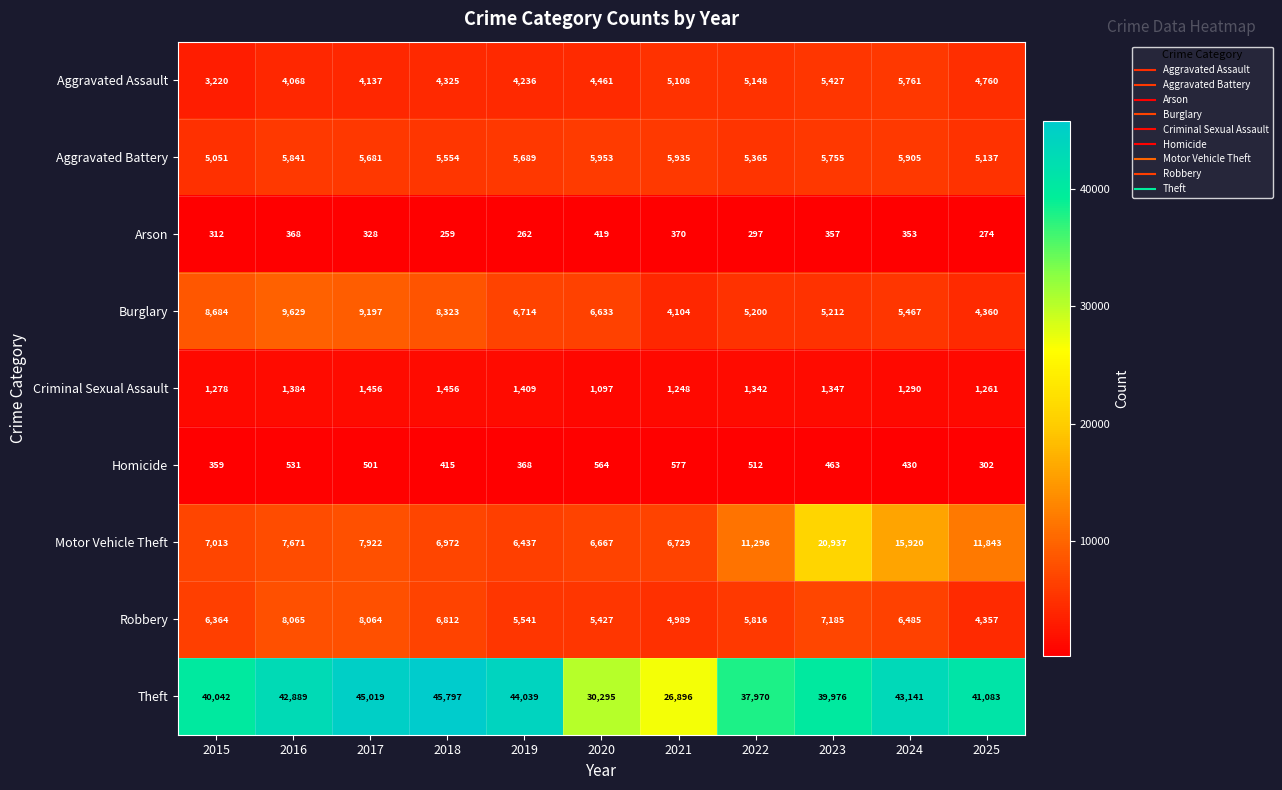

What is the greatest value displayed?

45797